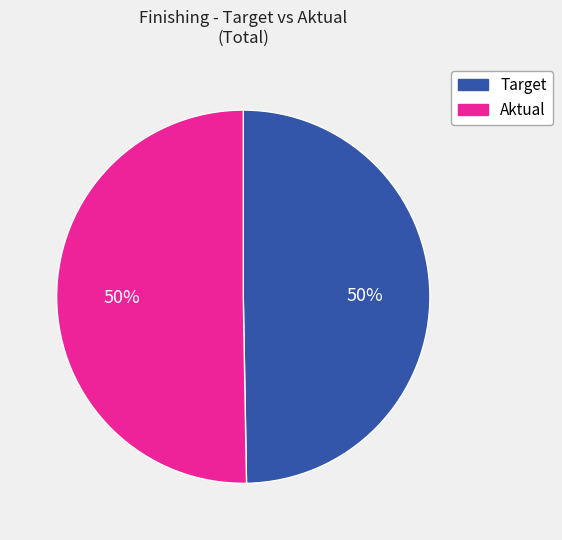

Combined, do Aktual and Target account for over 50%?

Yes